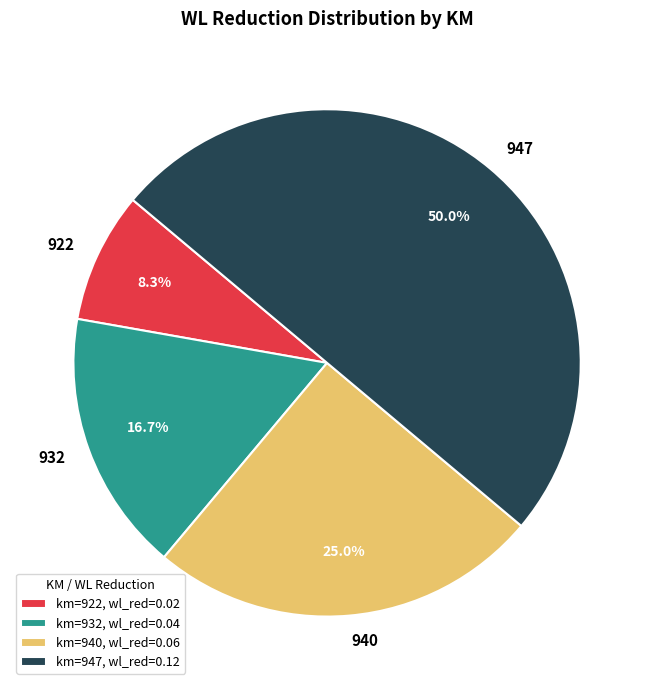

What percentage is the 940 slice, to the nearest percent?

25%